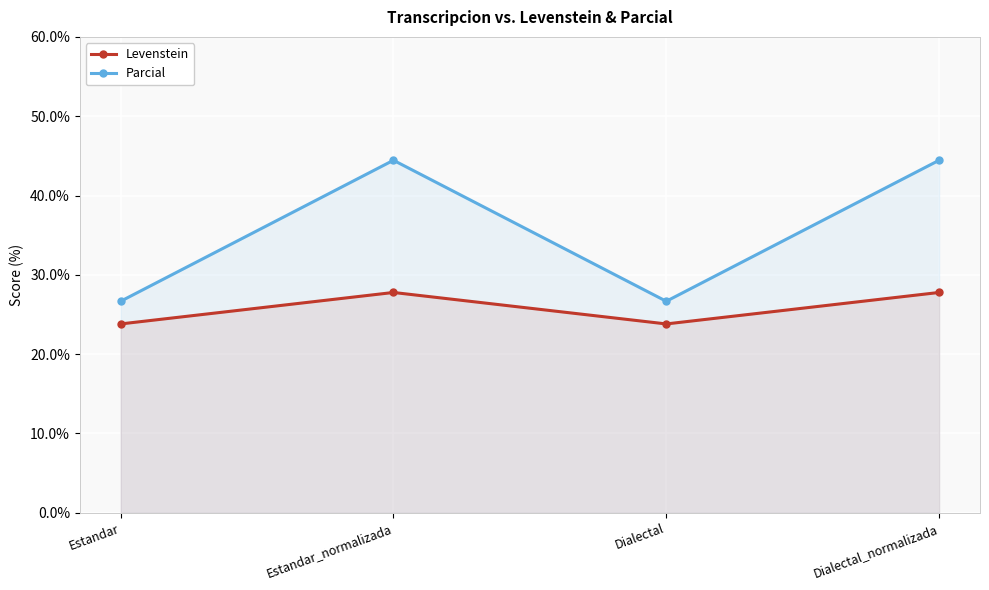

Count the Levenstein values in the range 23 to 27.

2